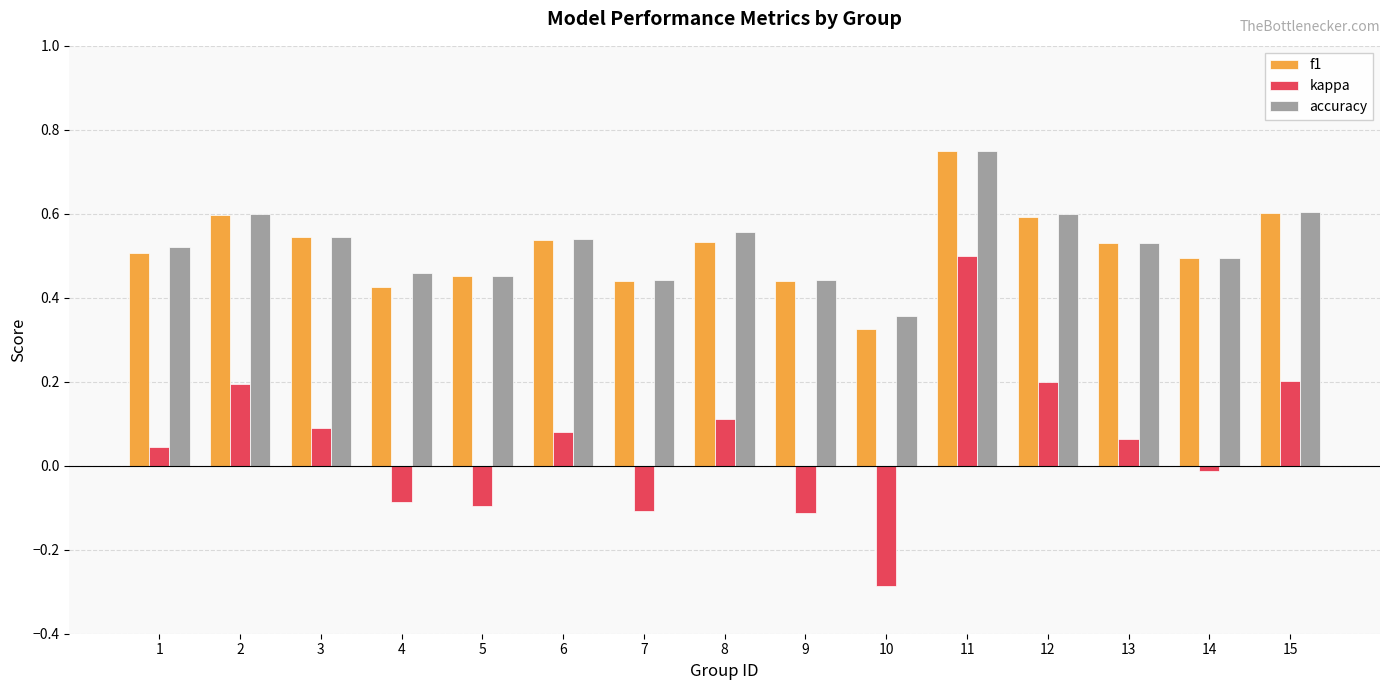

At which category is the sum across all series the highest?

11